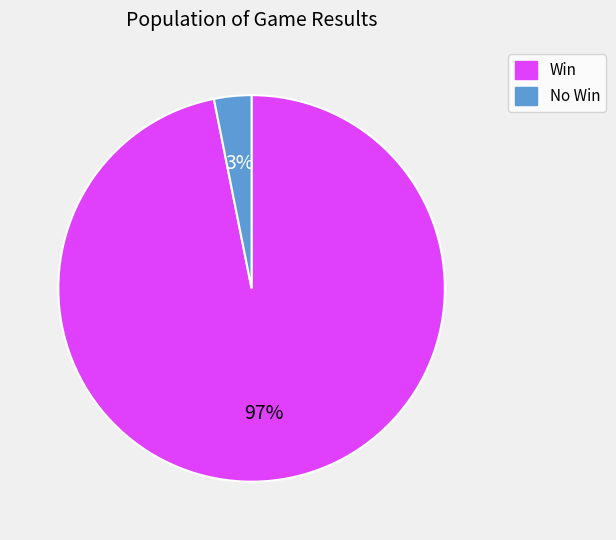

To the nearest percent, what is the difference between the largest and smallest slice percentages?

94%